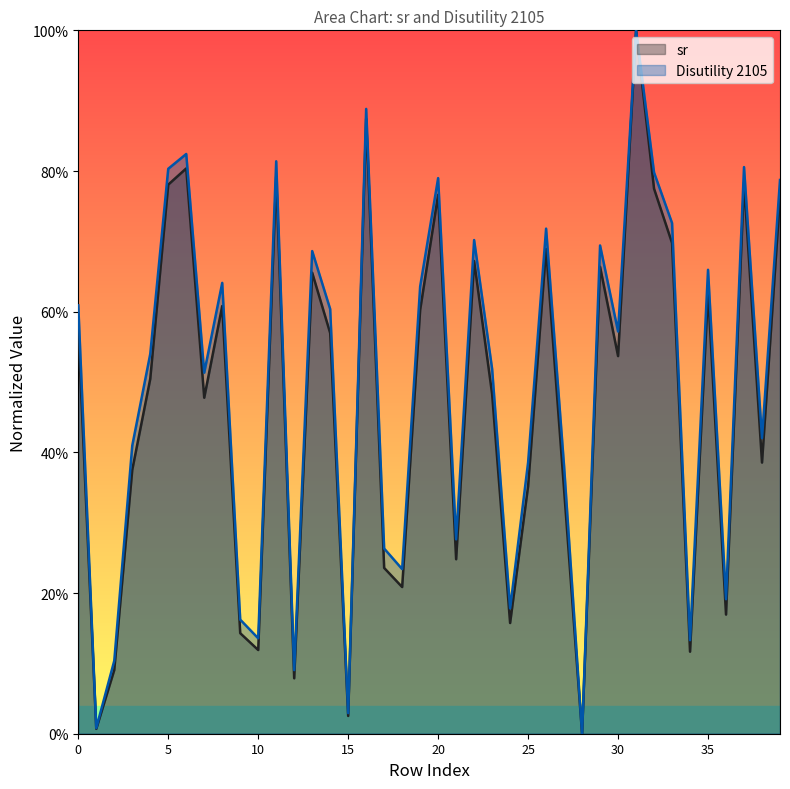

Where is the first local minimum for sr?

1